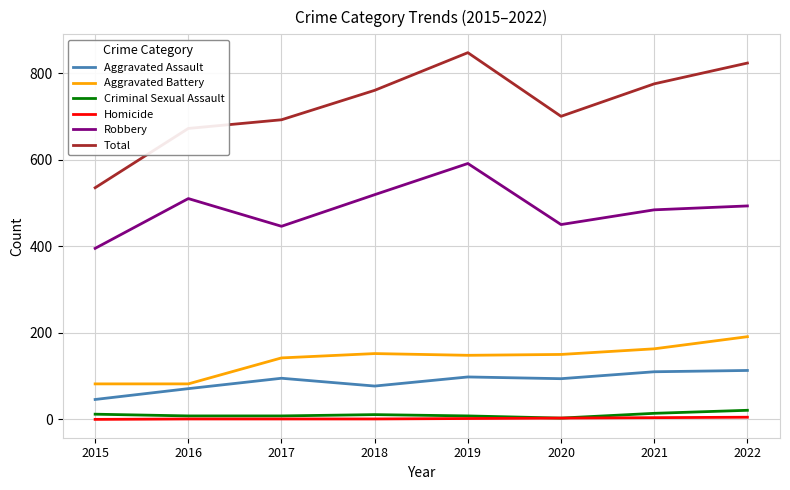

At which category does the chart reach its peak across all series?

2019